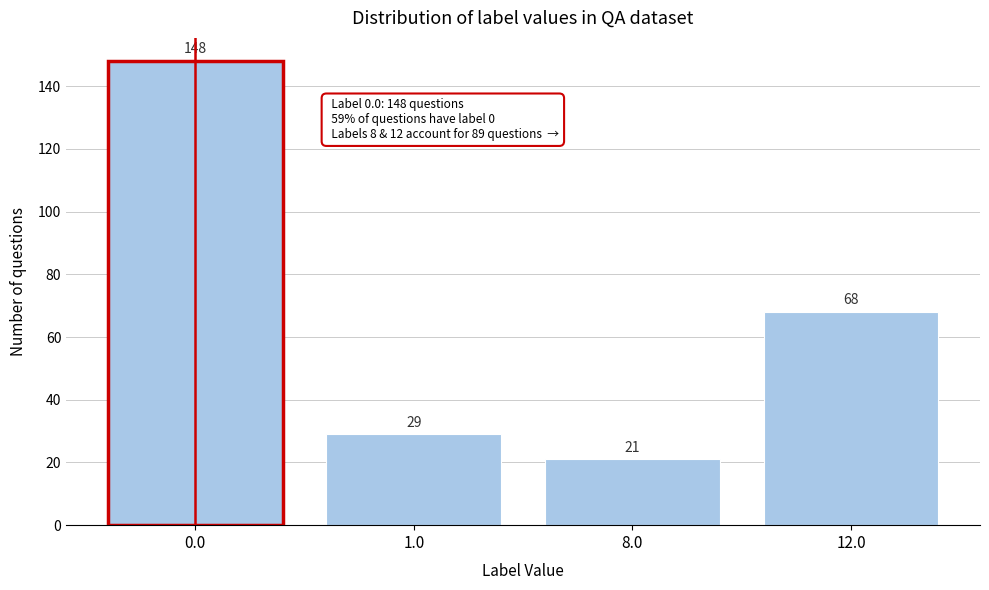

Reading left to right, extract all data points from this chart.

0.0=148	1.0=29	8.0=21	12.0=68